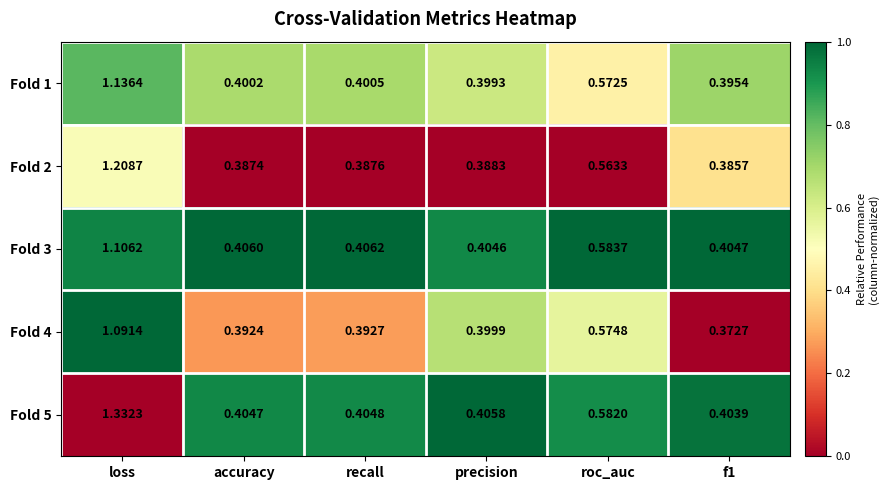

How many categories are shown in the chart?

6